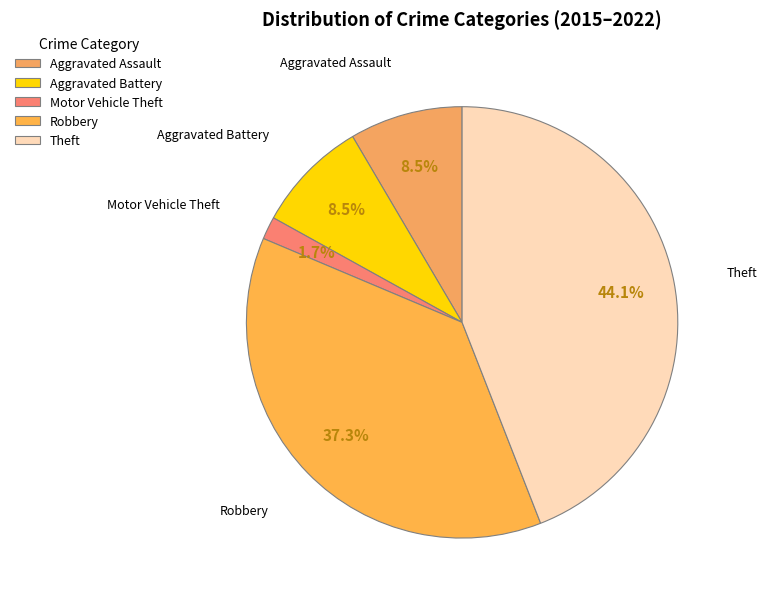

Which category has the biggest portion of the pie?

Theft